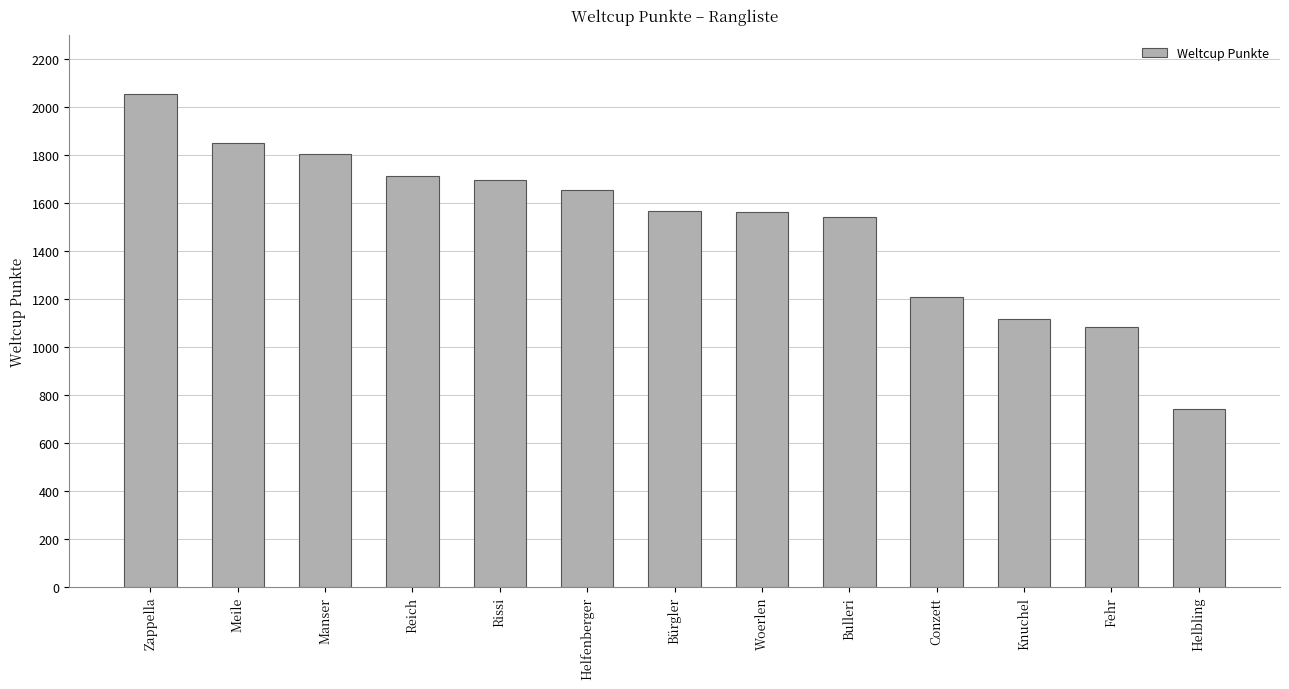

How many data points are less than 1569?

6